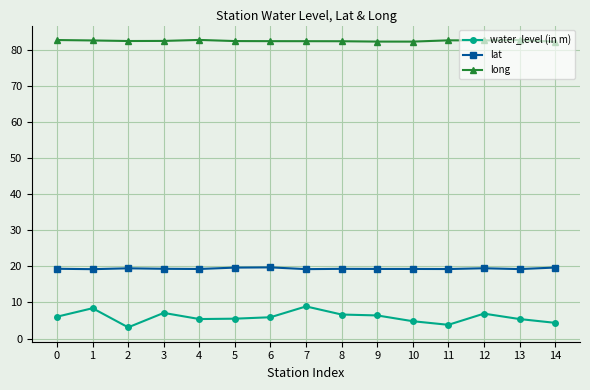

What is the value of the lat point at the 2nd from the left?

19.2